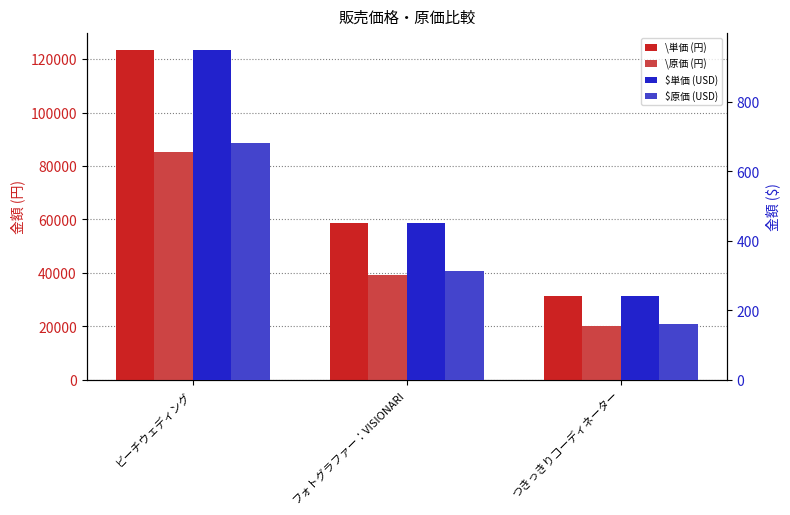

At which label does \原価 (円) reach its peak?

ビーチウェディング